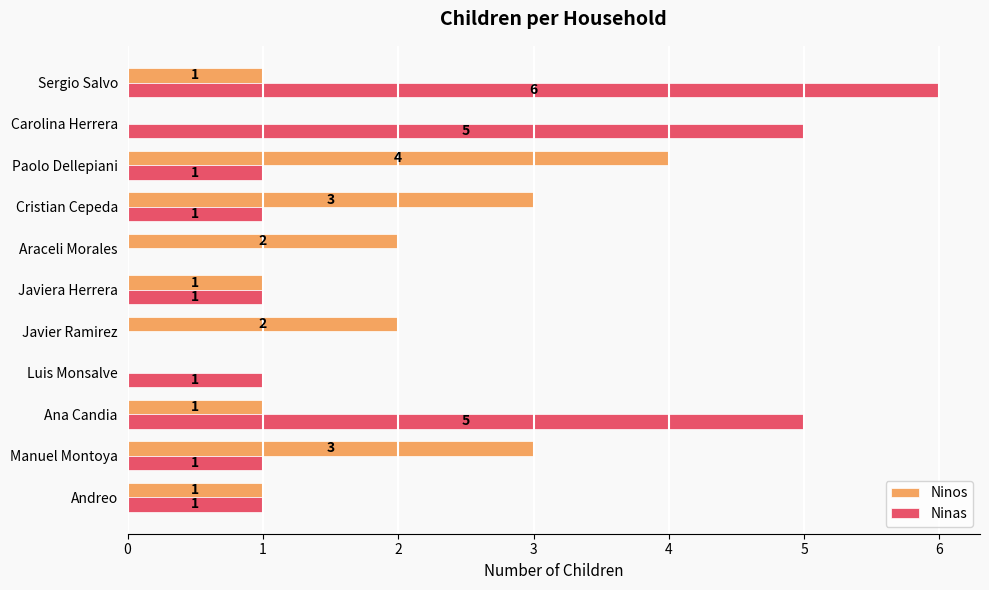

What are all the series names shown in the legend?

Ninos, Ninas